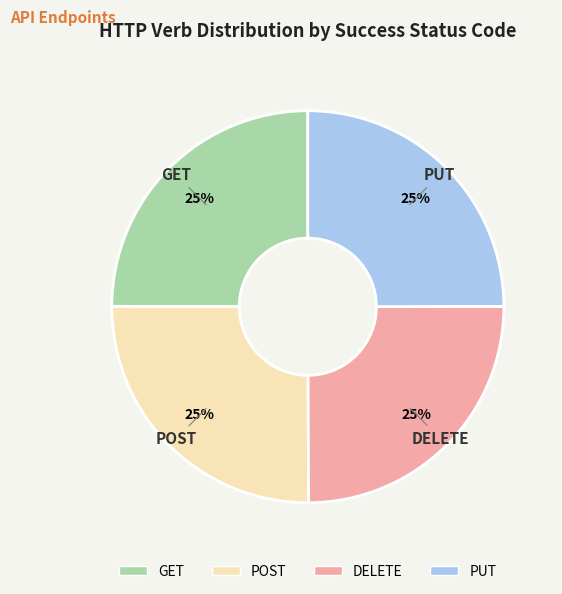

Does DELETE represent more than half of the total?

No